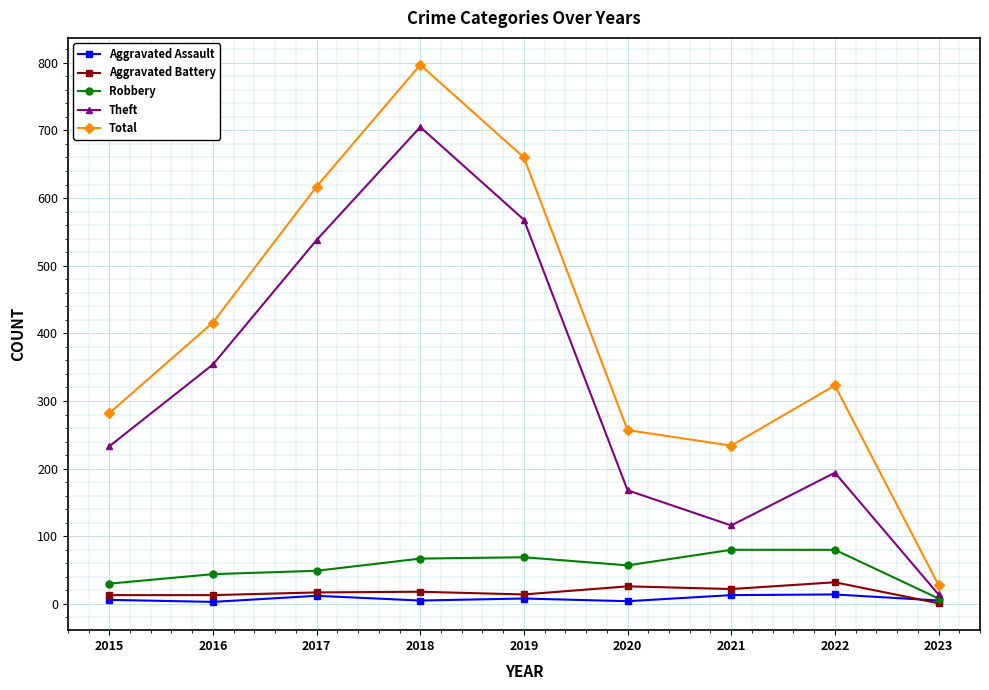

Between 2018 and 2022, which series saw the biggest shift?

Theft